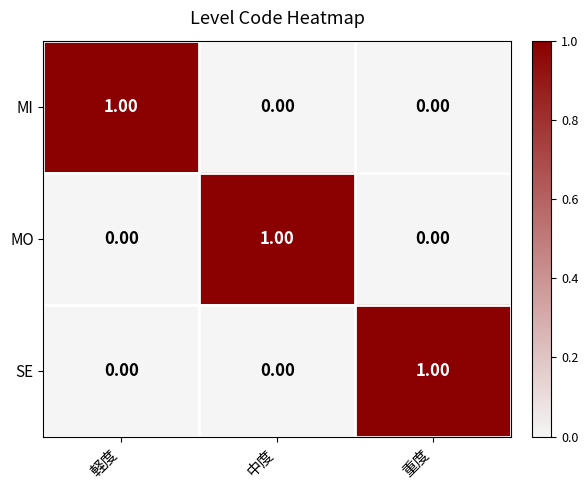

How many values in the MI series exceed 0?

1